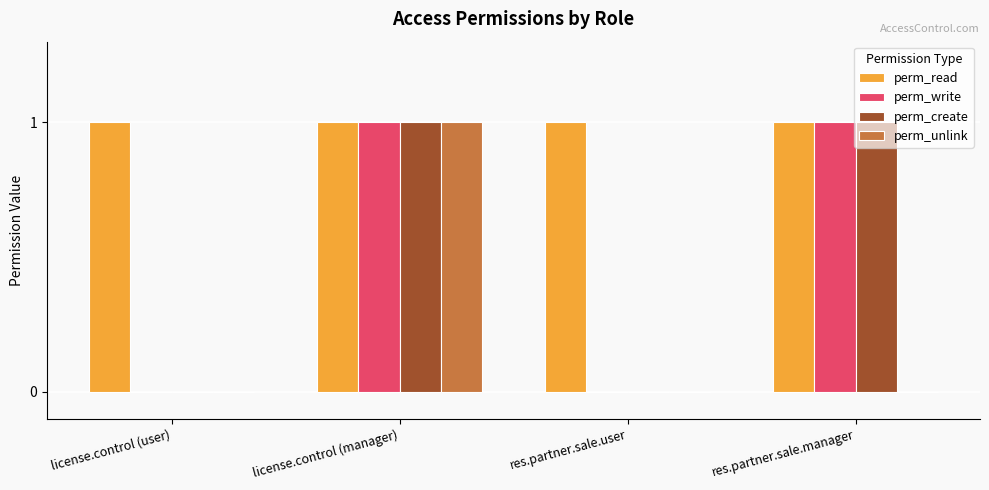

What is the sum of all perm_read values?

4